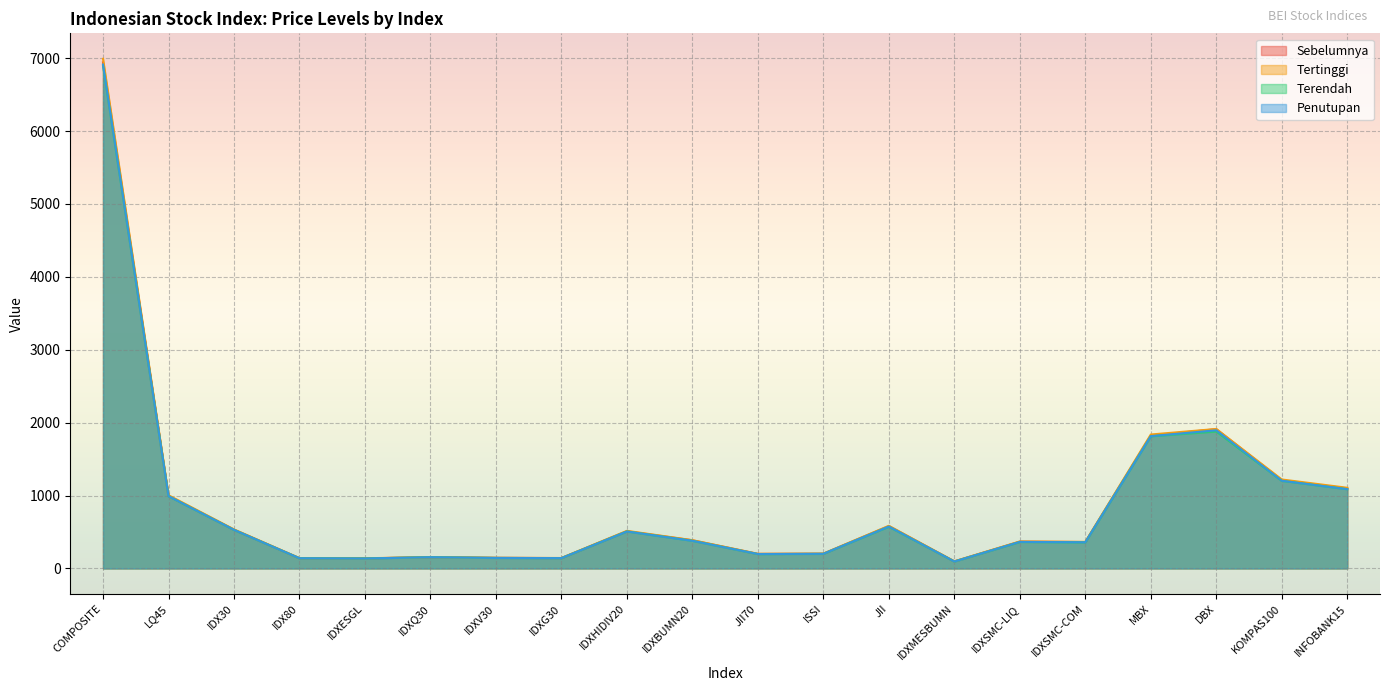

What is the maximum value for Terendah?

6897.7